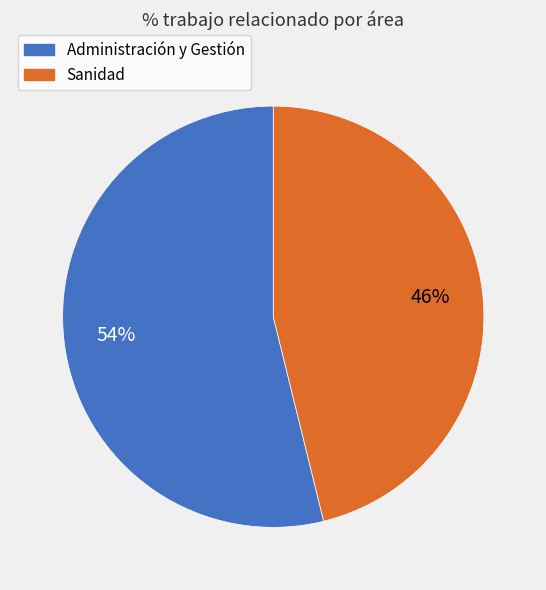

Is Sanidad the majority of the pie?

No